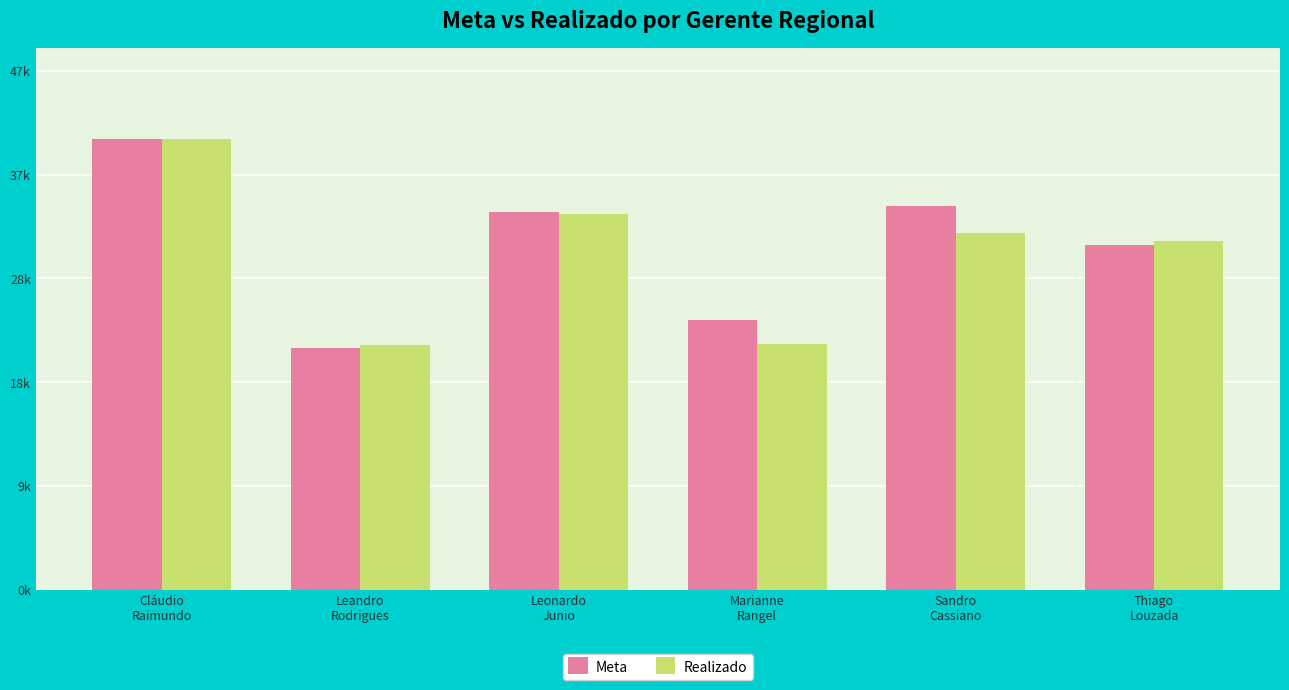

Does the chart contain any negative values?

No